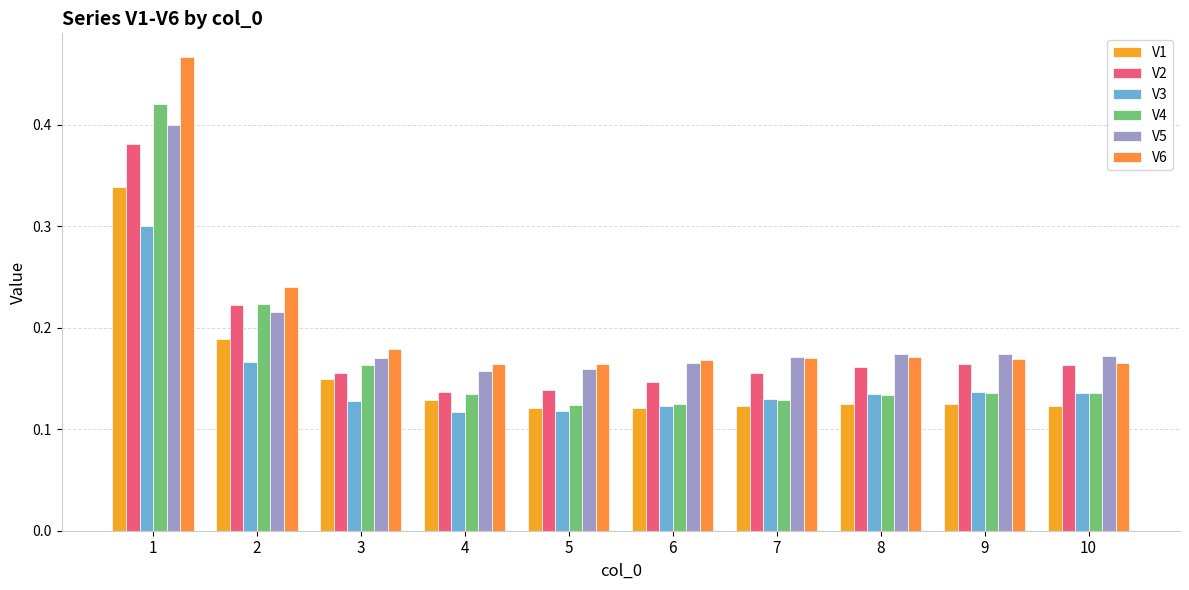

What are all the series names shown in the legend?

V1, V2, V3, V4, V5, V6